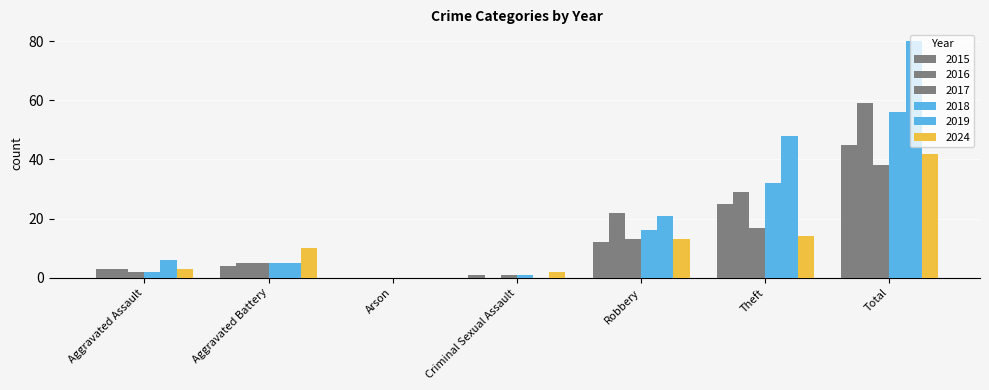

What position from the left is Robbery?

5